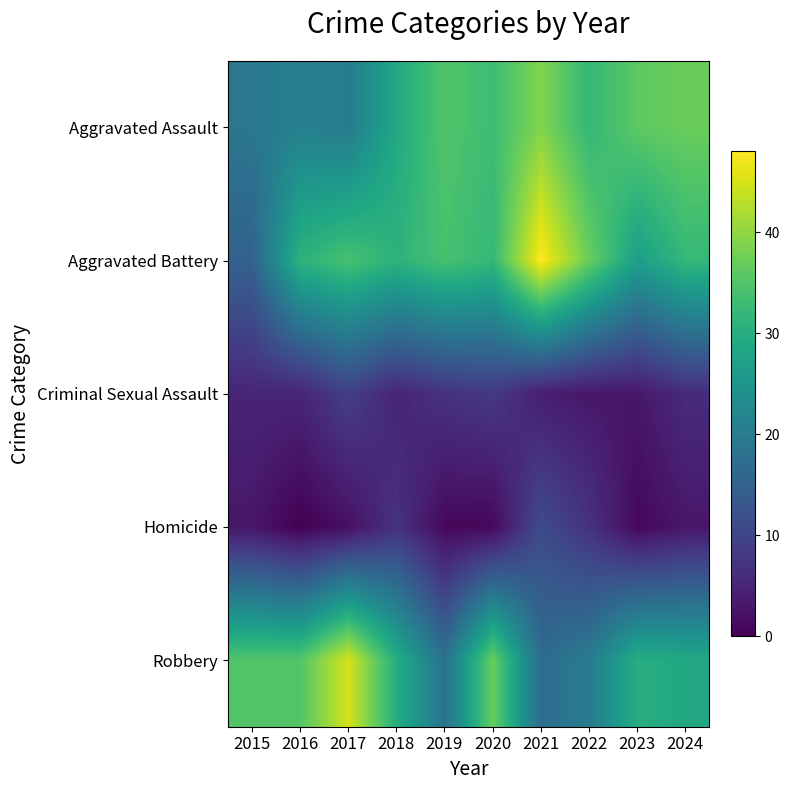

How many series are shown in this chart?

5